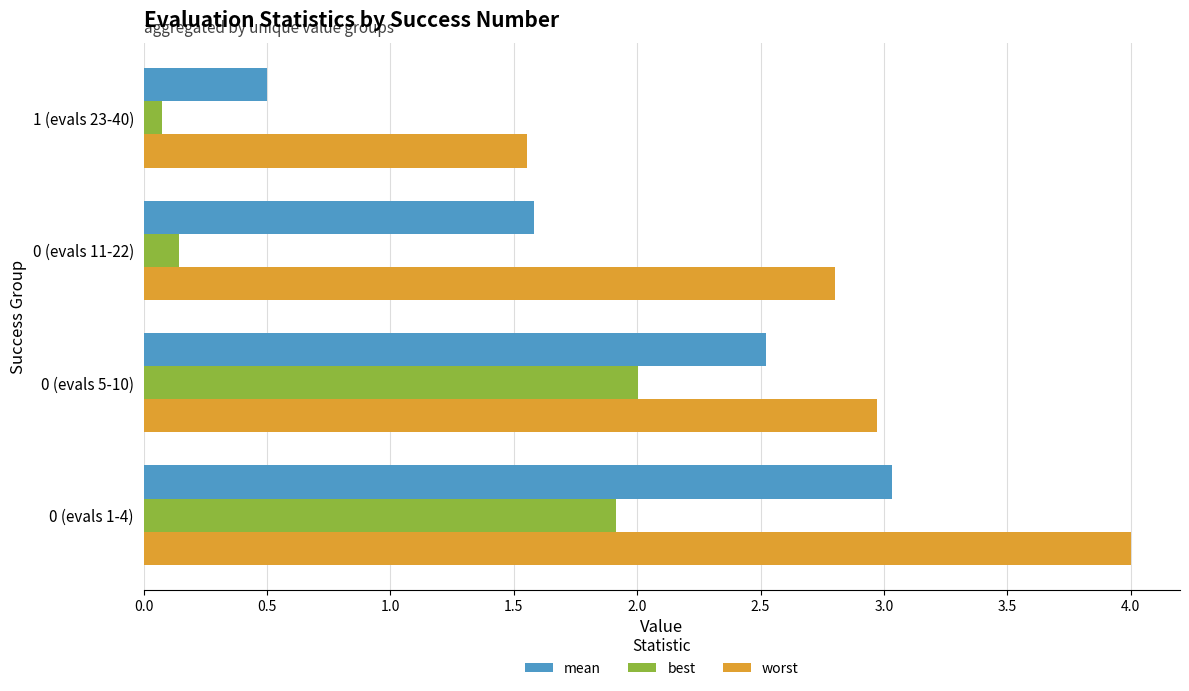

At which label is best closest to 1?

0 (evals 11-22)